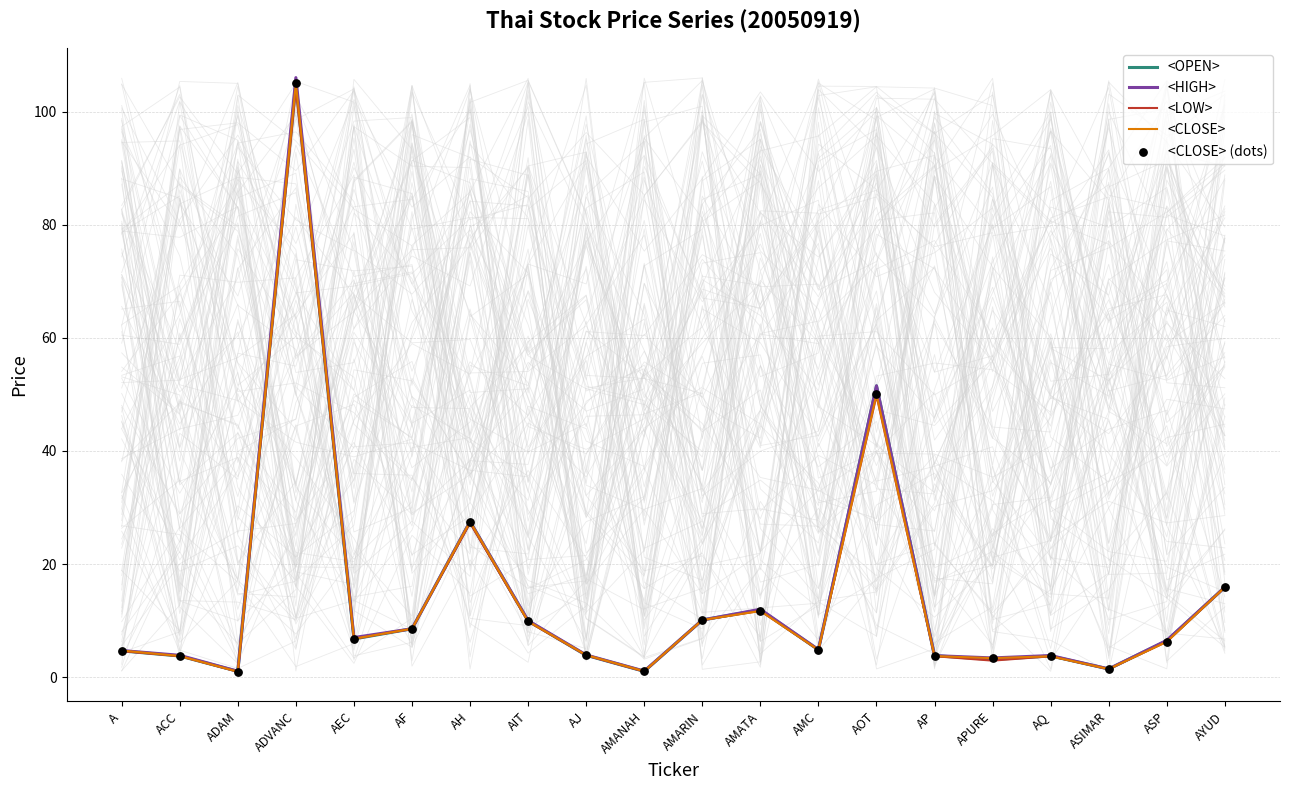

What are all the series names shown in the legend?

<OPEN>, <HIGH>, <LOW>, <CLOSE>, <CLOSE> (dots)